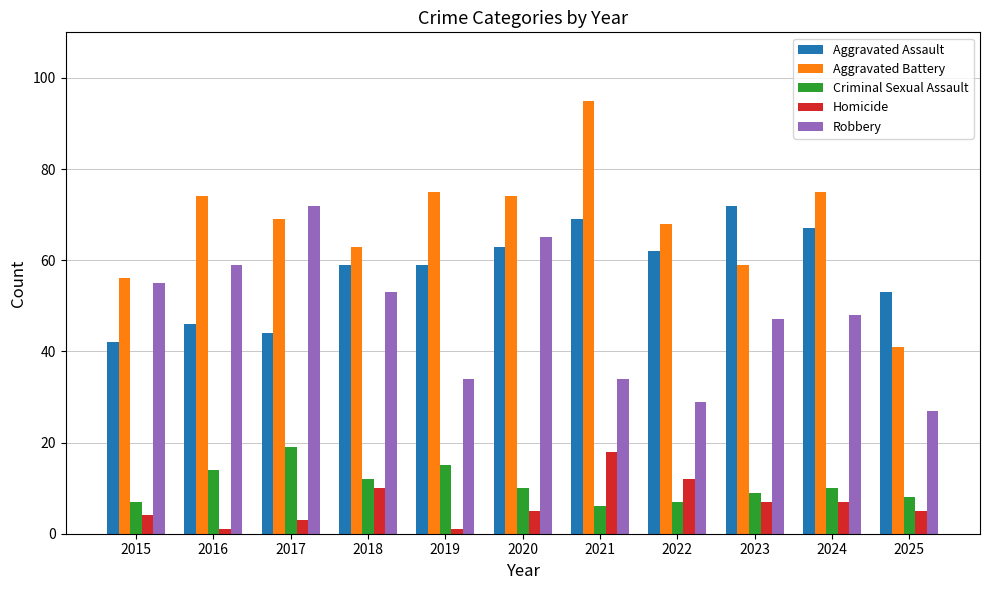

Which series has the largest range (max minus min)?

Aggravated Battery